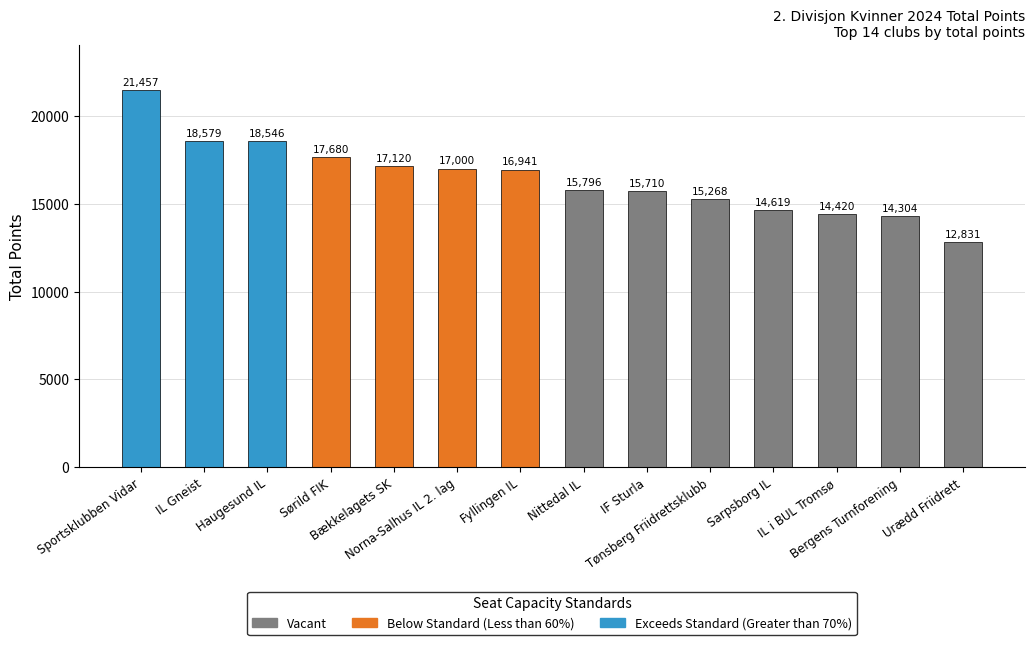

Are the bars grouped side by side (vs. stacked)?

No